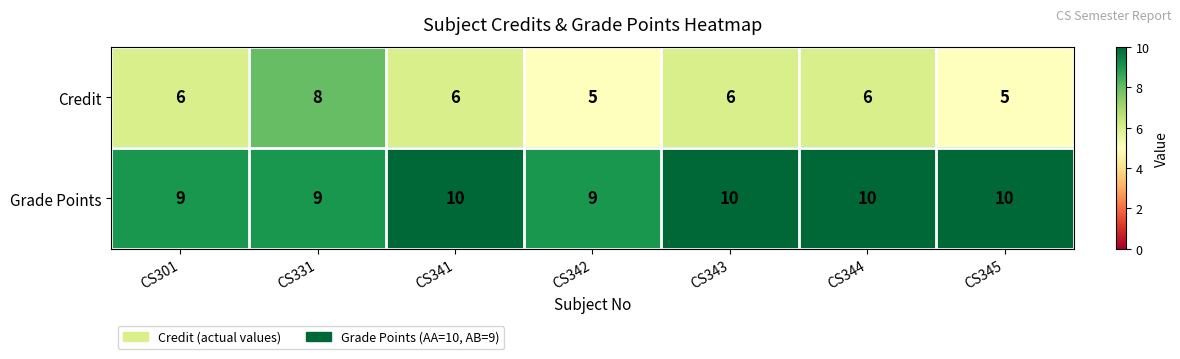

List the series in order of their overall mean, highest first.

Grade Points, Credit